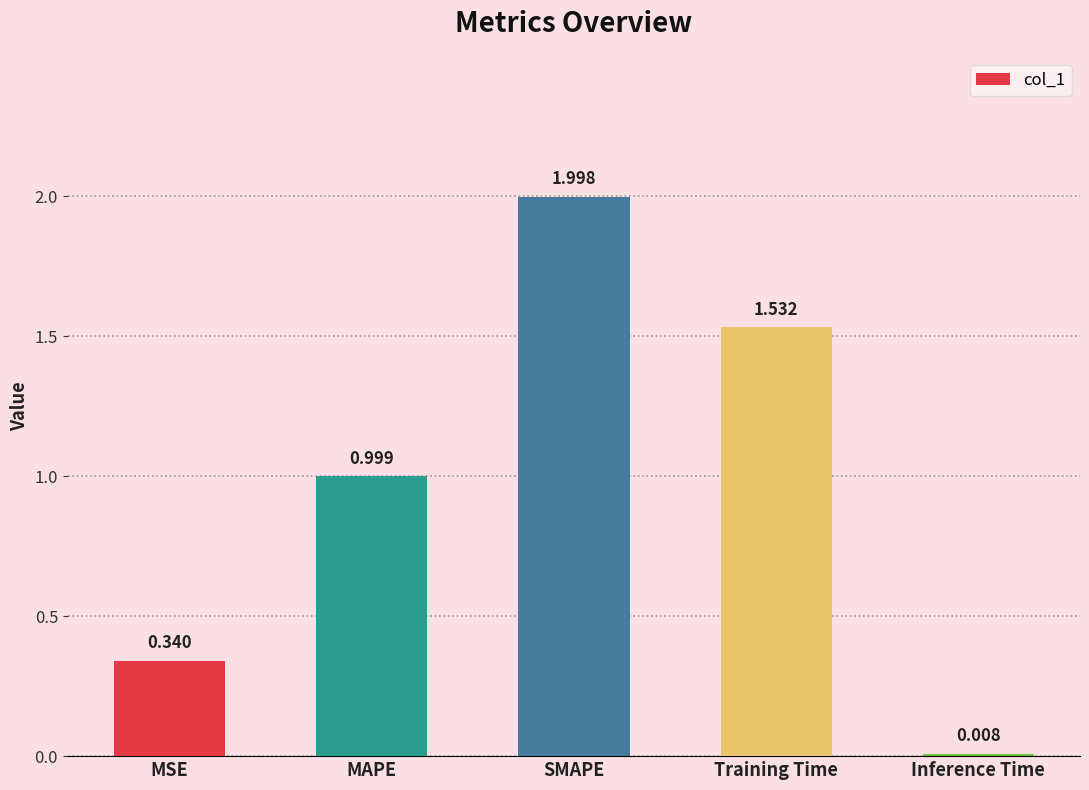

What is the value of the 3rd bar from the left?

2.0